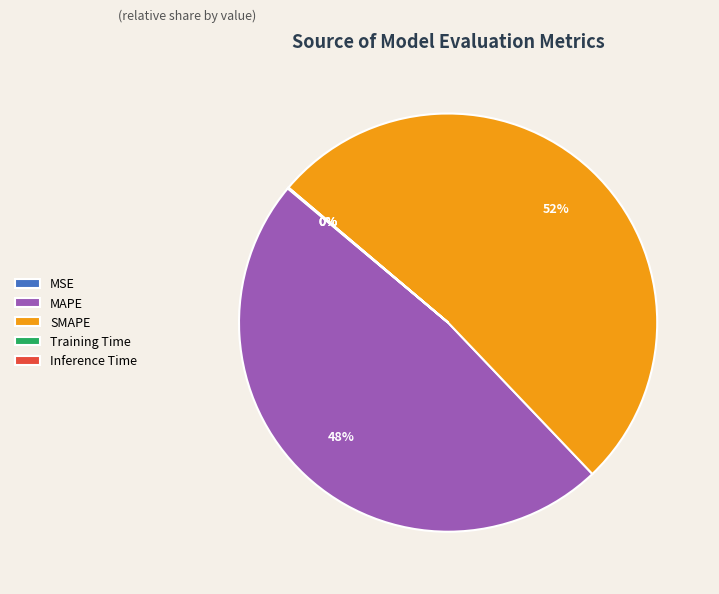

To the nearest percent, what is the average slice percentage?

20%